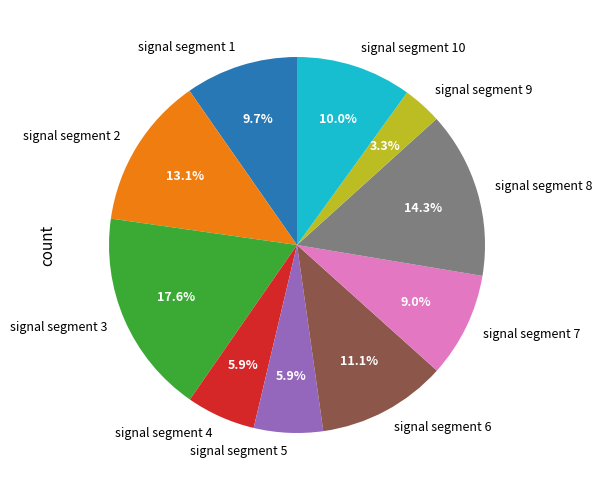

To the nearest percent, what is the combined percentage of signal segment 4 and signal segment 7?

15%